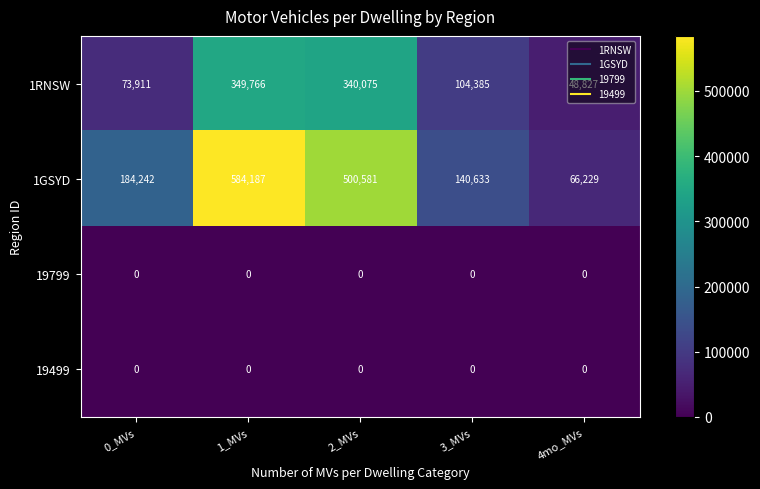

What is the sum of the 1RNSW values at 0_MVs and 3_MVs?

178296